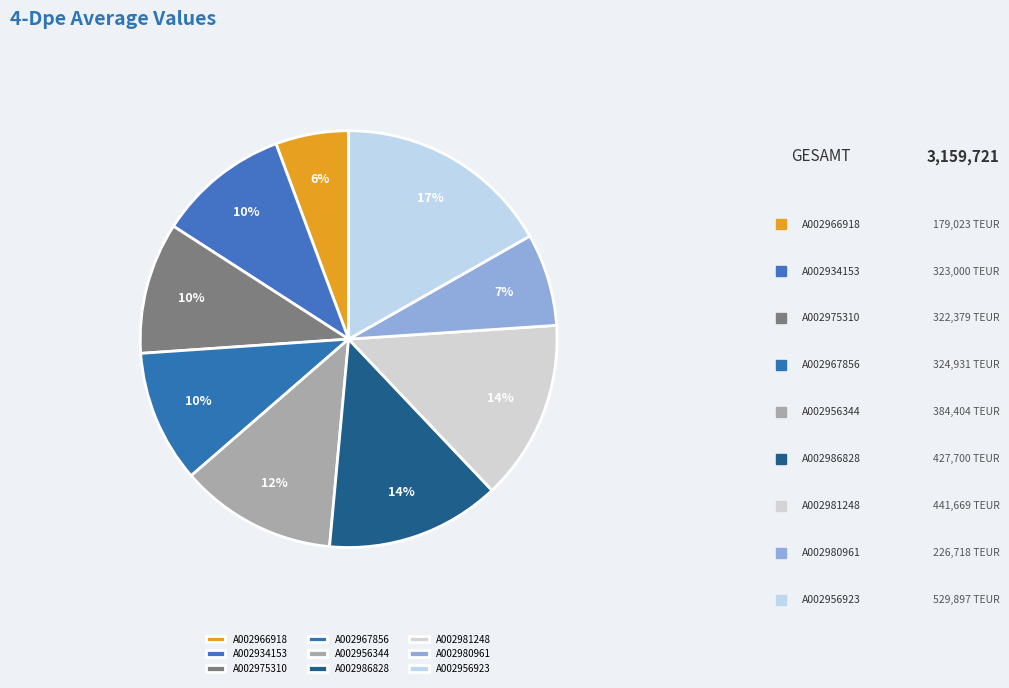

What is the ratio of the value at A002956923 to the value at A002967856?

1.6